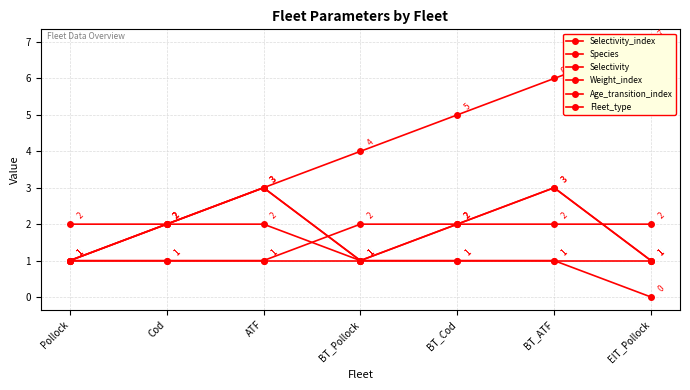

Does the chart have visible grid lines?

Yes